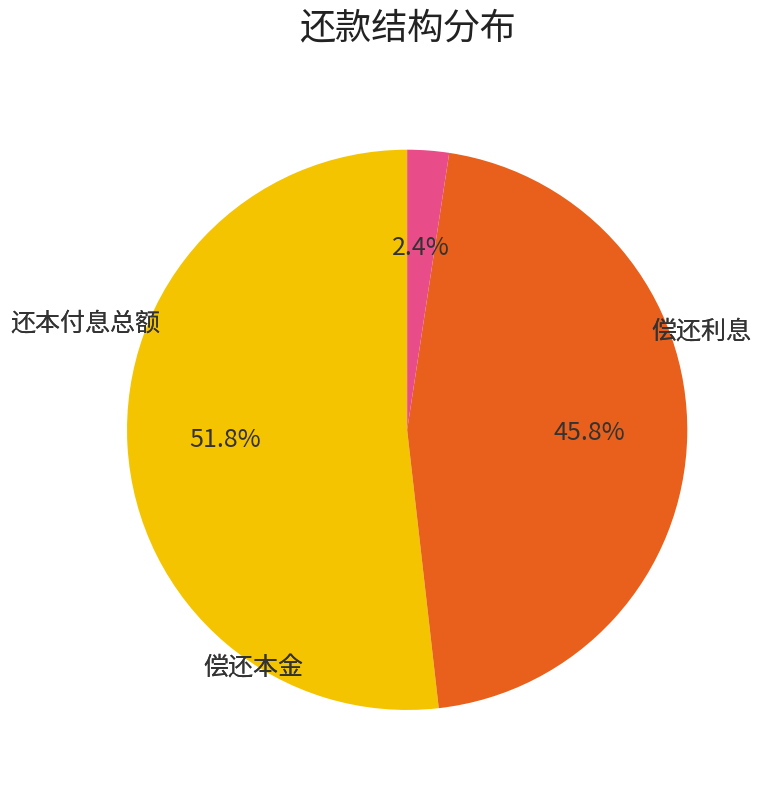

Is there any slice that represents more than half of the pie?

Yes